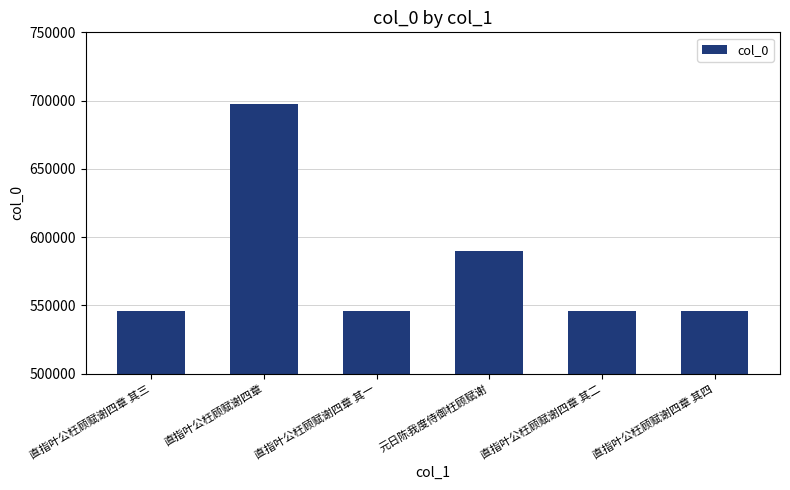

What is the greatest value displayed?

697286